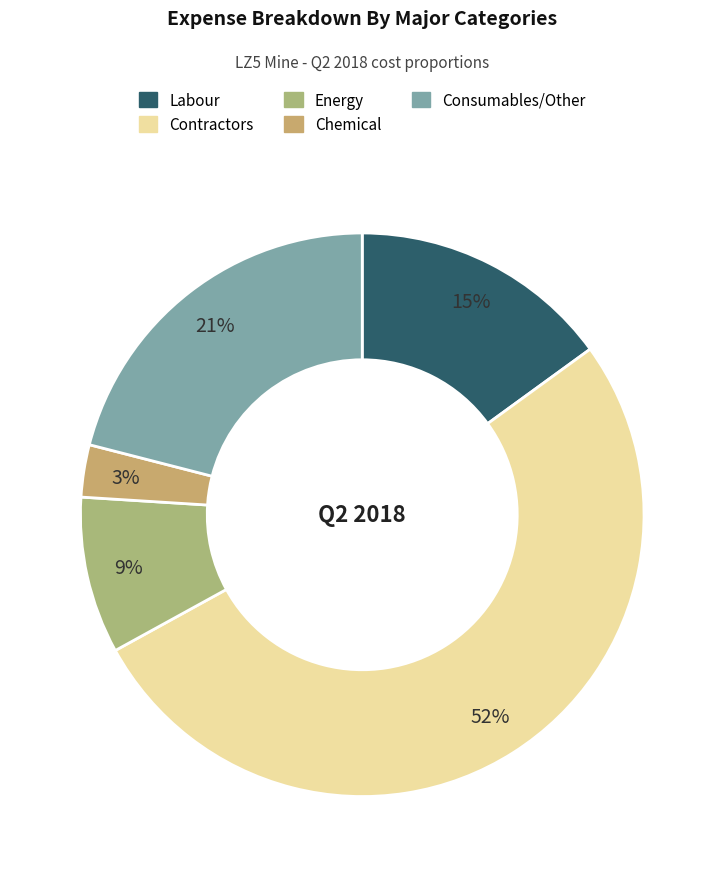

Combined, what portion of the pie is Contractors and Chemical?

55.0%